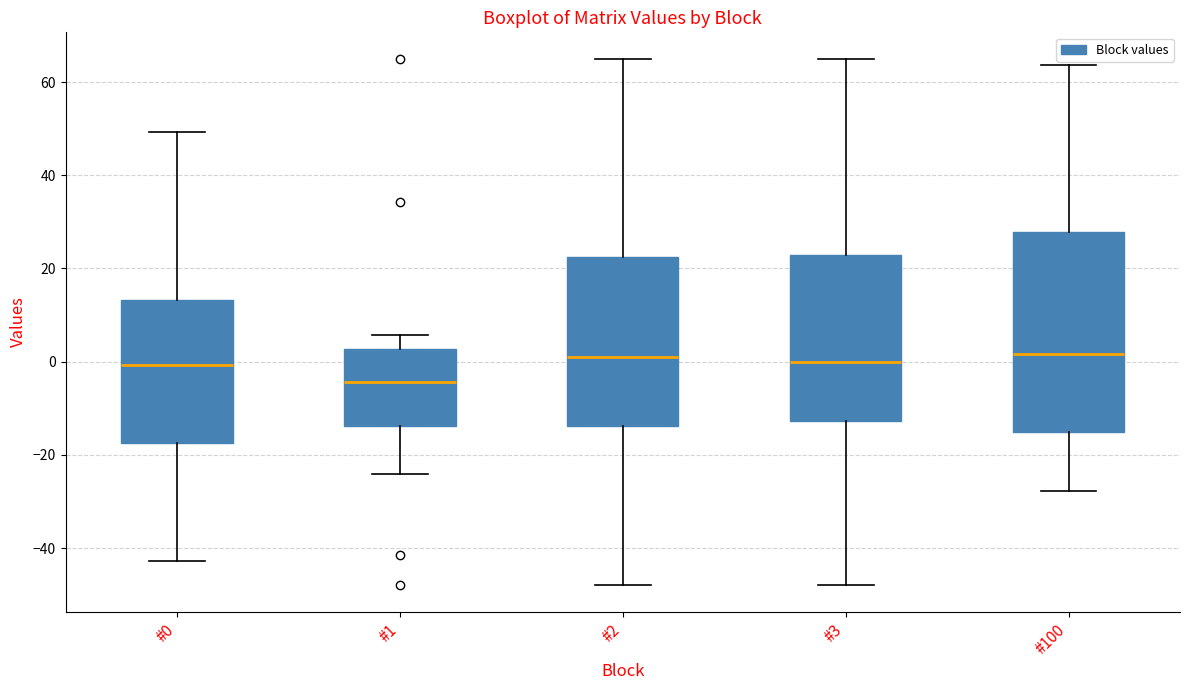

Reading left to right, transcribe this box plot: for each box, give where its median line is, the range the box spans, and where its two whiskers end, as read against the y-axis. The values are not printed on the chart, so give them approximately, as read against the axis.

#0: median 0, box -18 to 14, whiskers -42 to 50
#1: median -4, box -14 to 2, whiskers -24 to 6
#2: median 0, box -14 to 22, whiskers -48 to 66
#3: median 0, box -12 to 22, whiskers -48 to 66
#100: median 2, box -16 to 28, whiskers -28 to 64